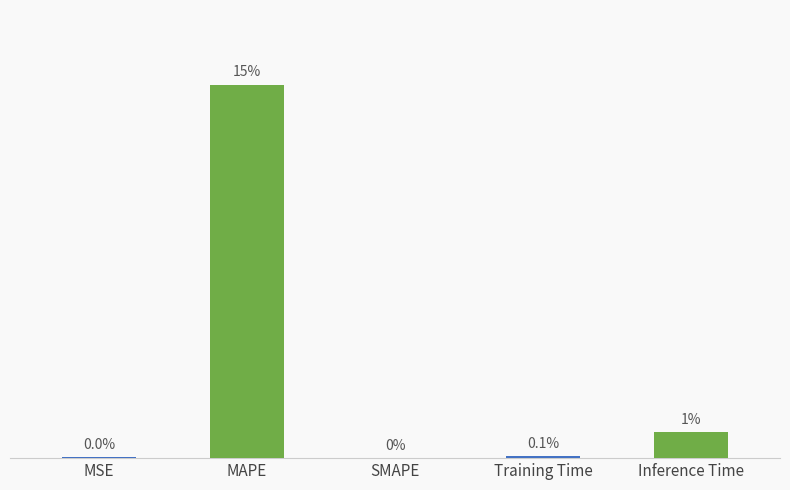

Which label corresponds to the largest value in the chart?

MAPE